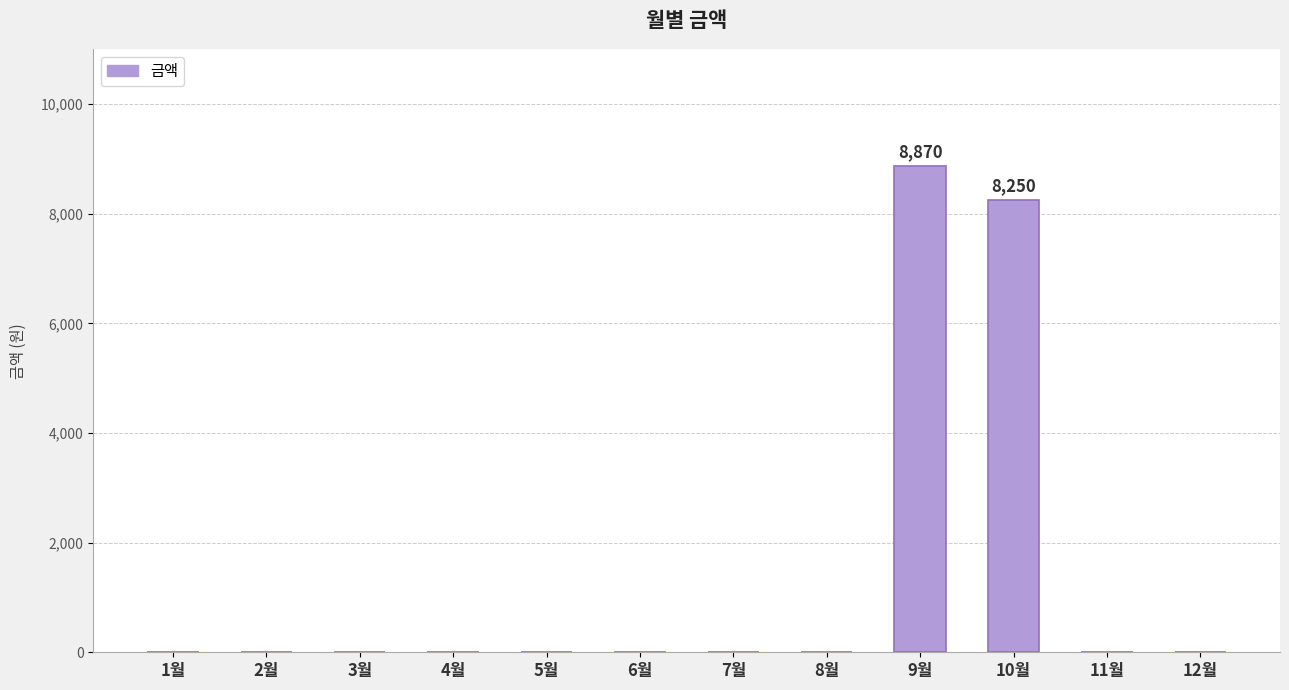

The value at 9월 is 5145. True or false?

False